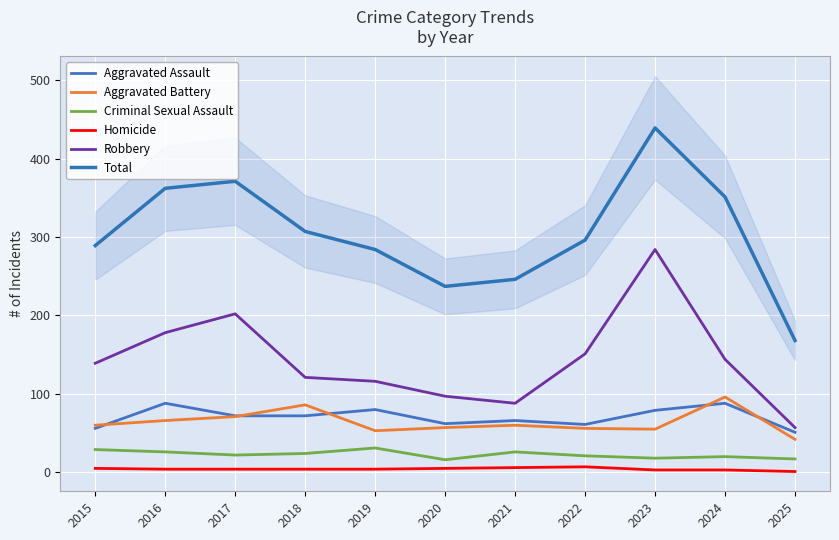

What is the sum of all Total values?

3350